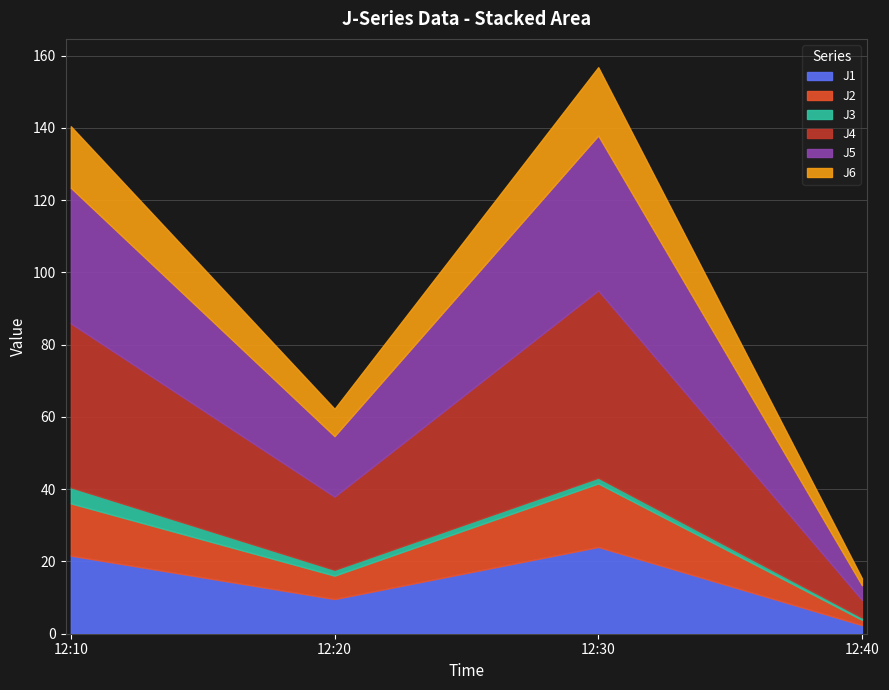

Rank the series by their maximum value, from lowest to highest.

J3, J2, J6, J1, J5, J4